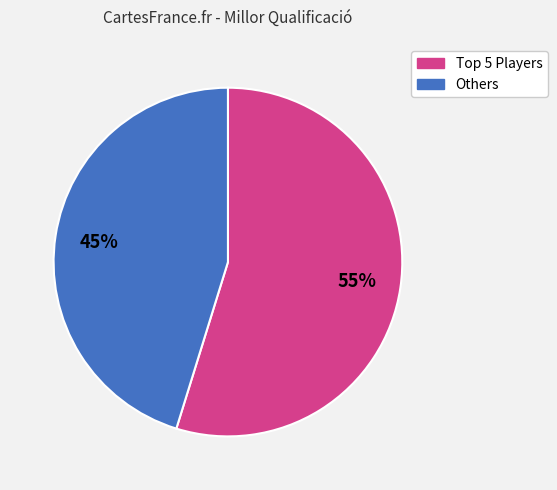

Is there a majority slice in this chart?

Yes